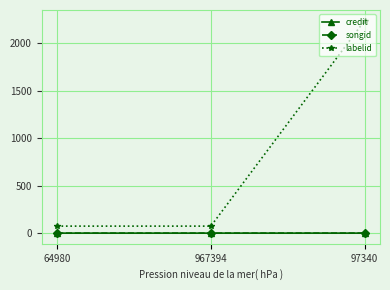

Which series changed the most between 64980 and 97340?

labelid